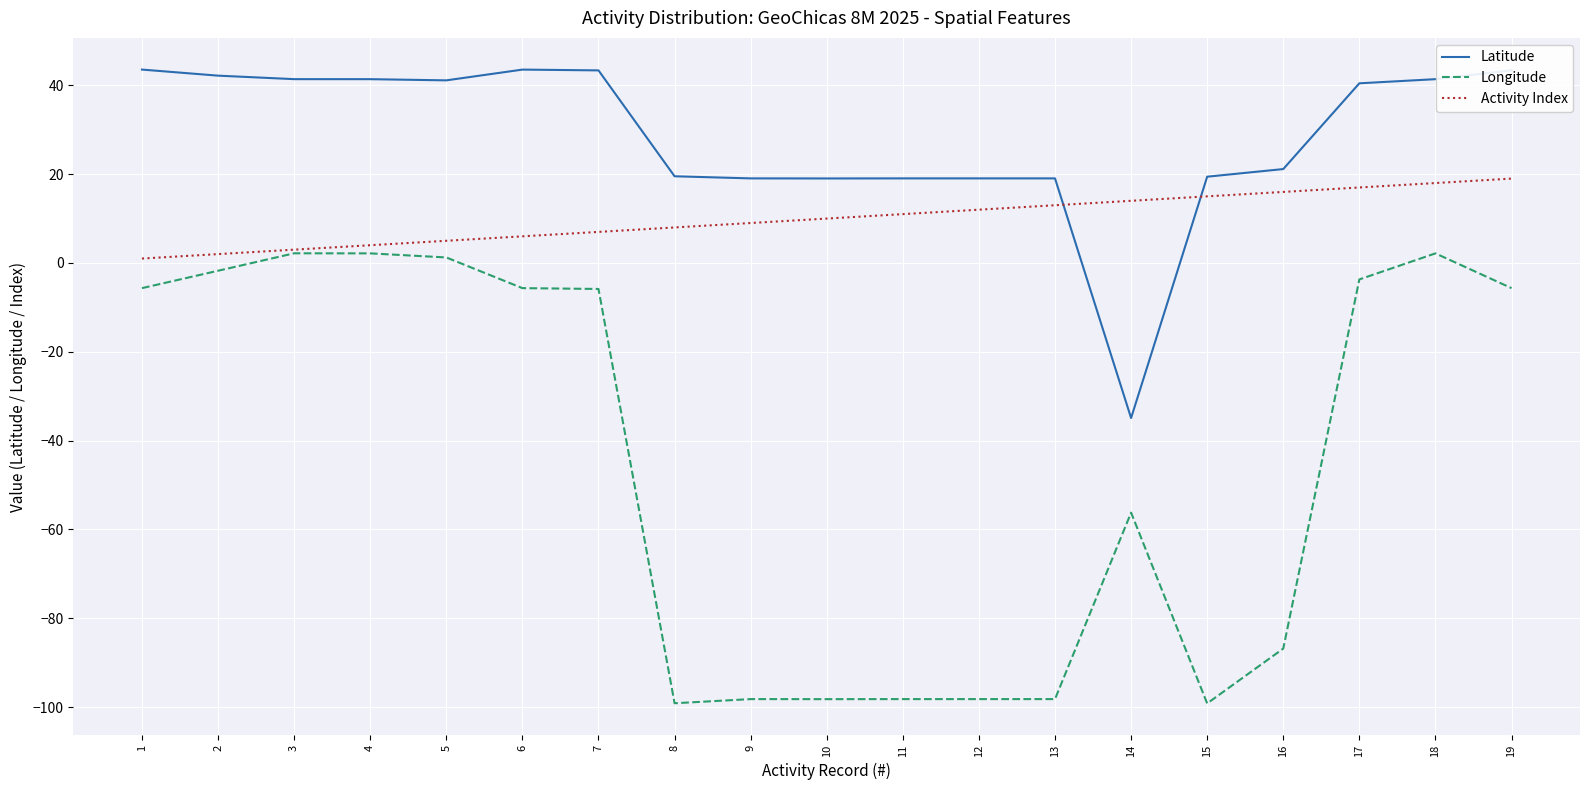

Rank the series by their maximum value, from lowest to highest.

Longitude, Activity Index, Latitude